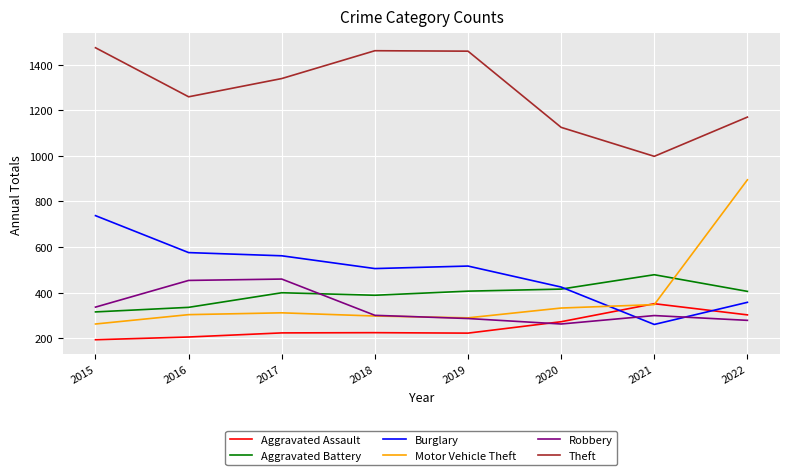

What is the difference between the maximum and minimum values in the Robbery series?

197